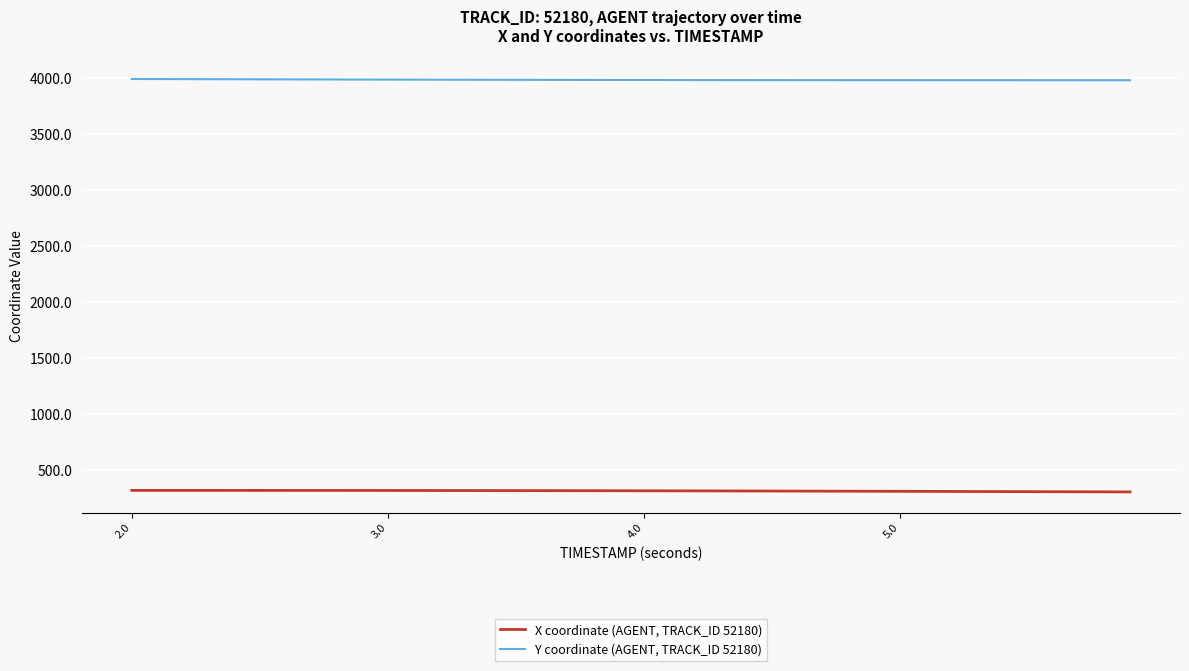

Which series has the largest total across all categories?

Y coordinate (AGENT, TRACK_ID 52180)